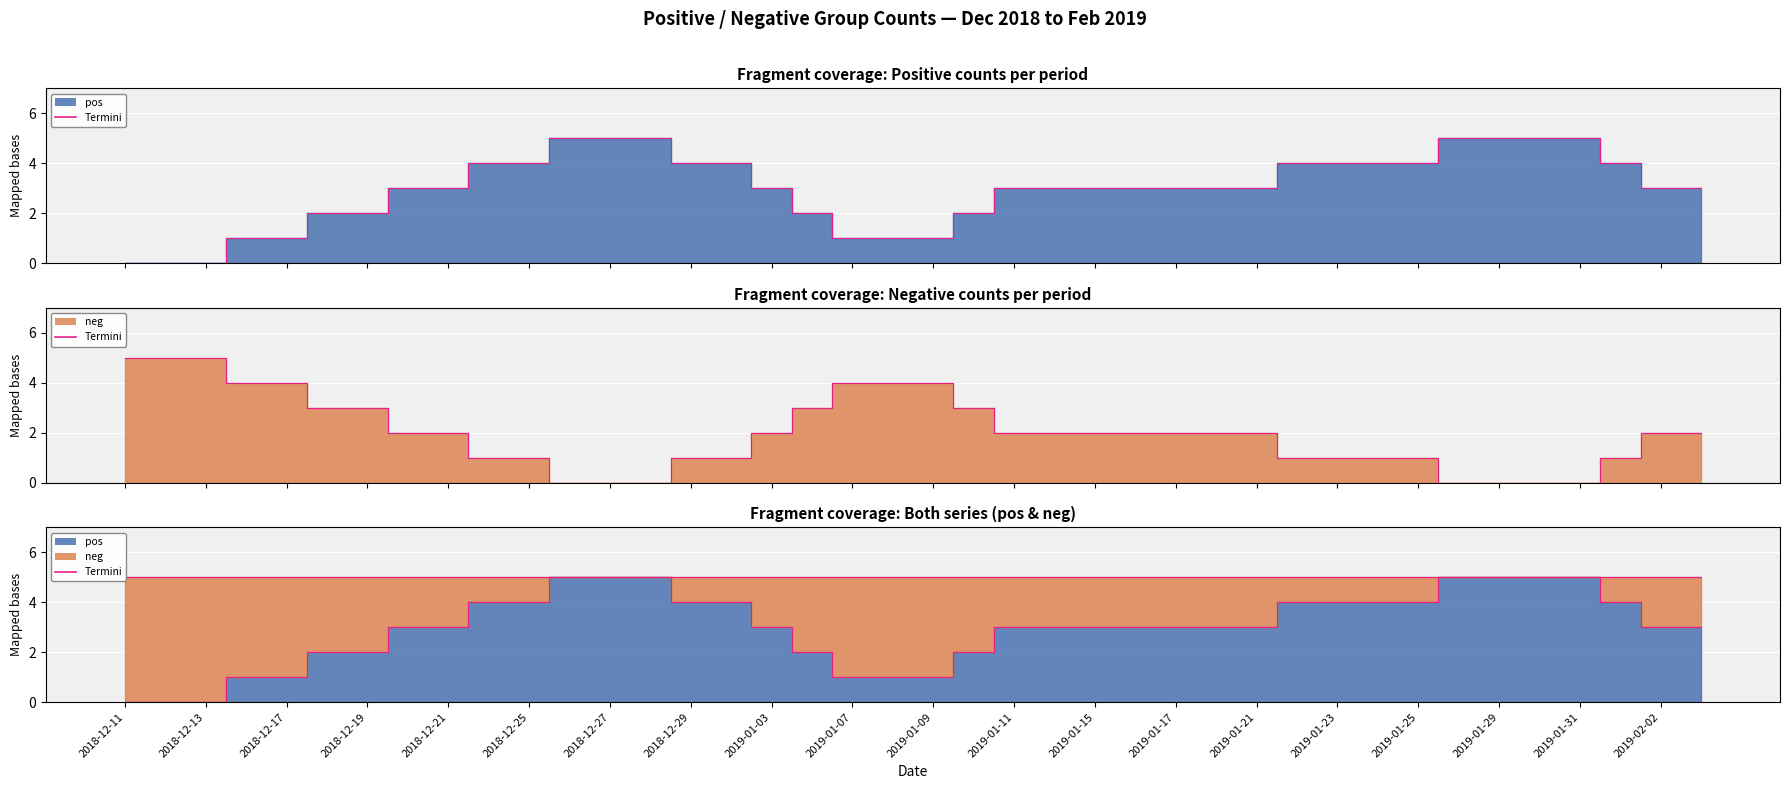

List the series in order of their peak value, highest first.

pos termini, neg termini